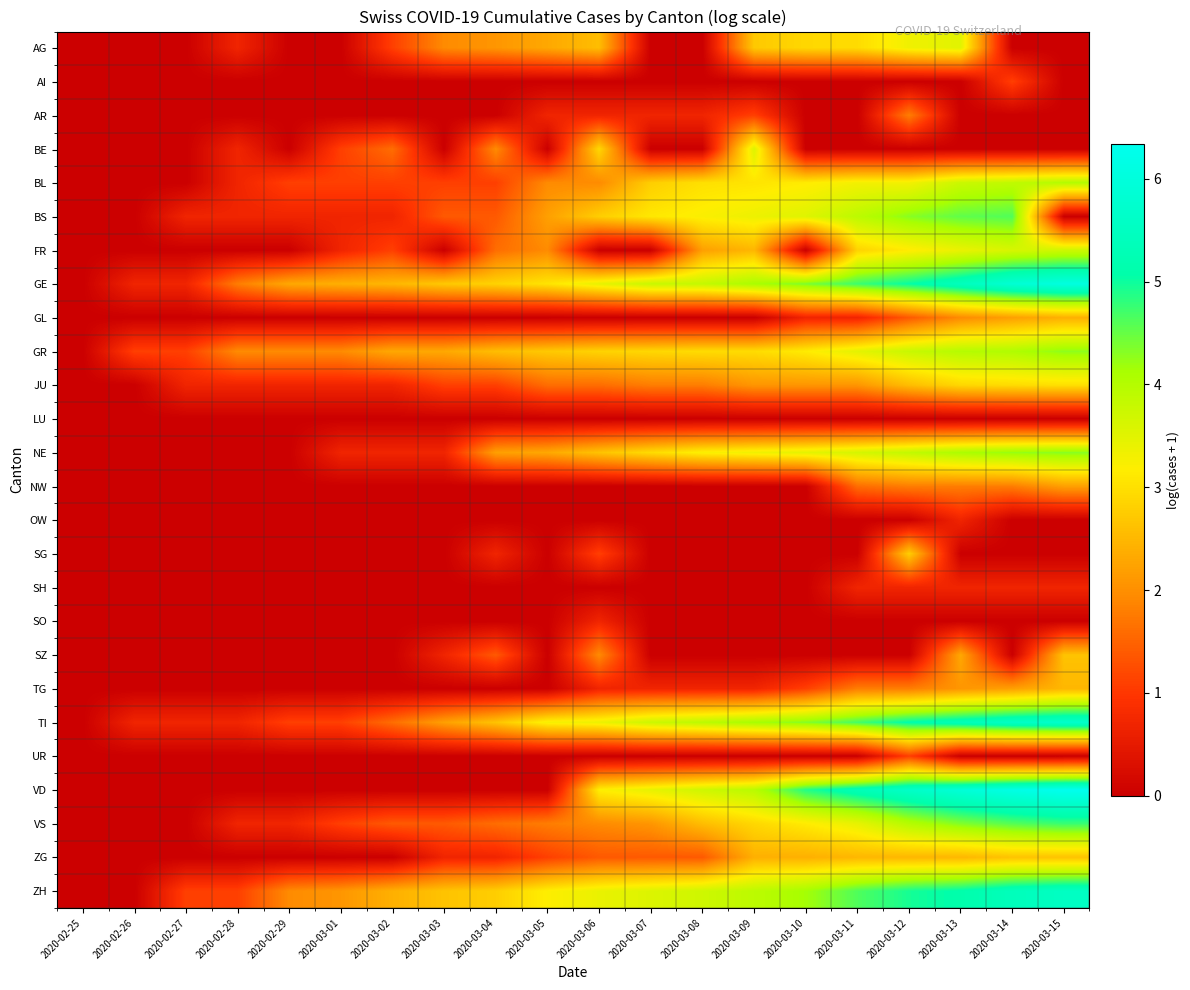

Between 2020-02-26 and 2020-03-15, which series saw the biggest shift?

VD